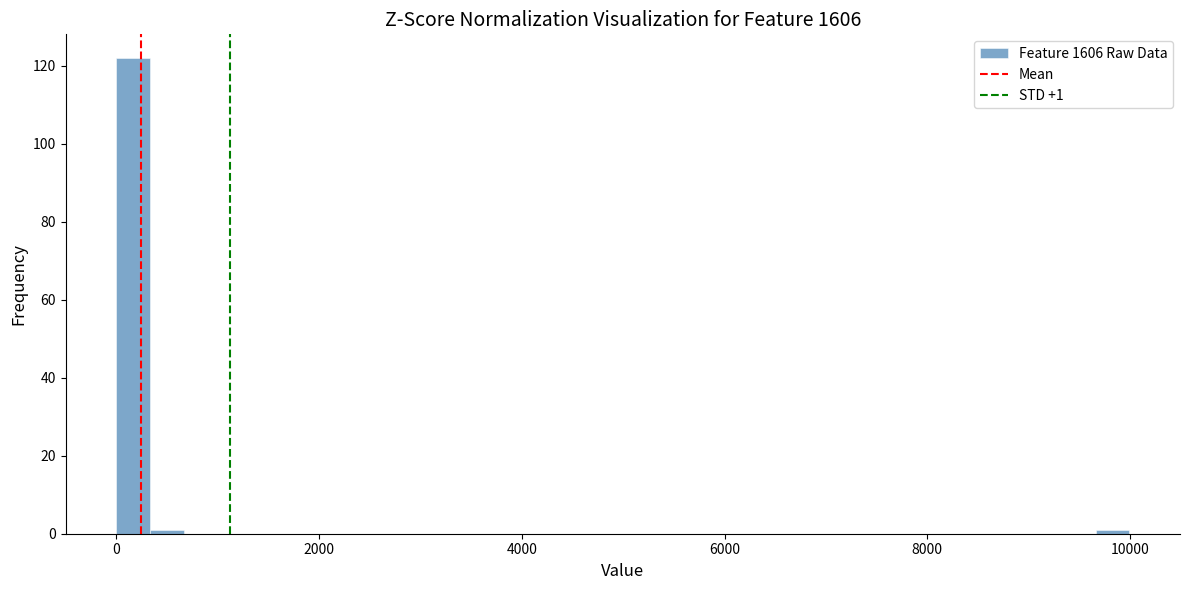

Around what value on the x-axis is the tallest bar? Give the approximate position of its centre, as read against the axis.

200